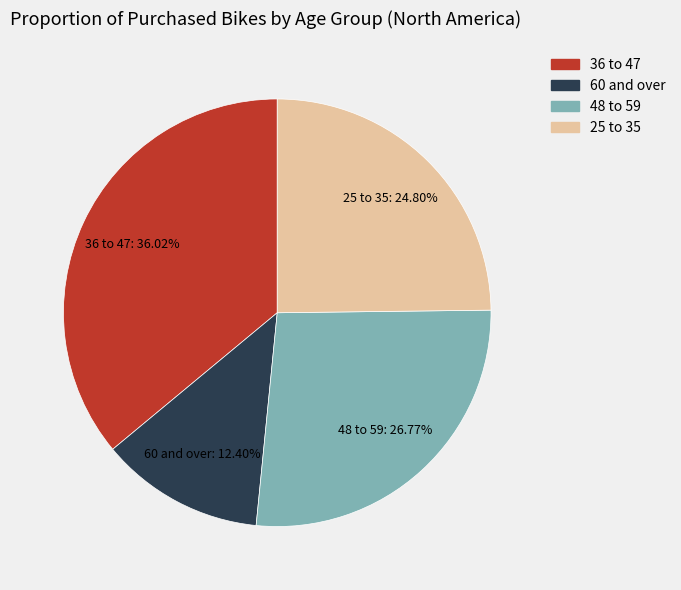

Count the number of slices in the pie.

4